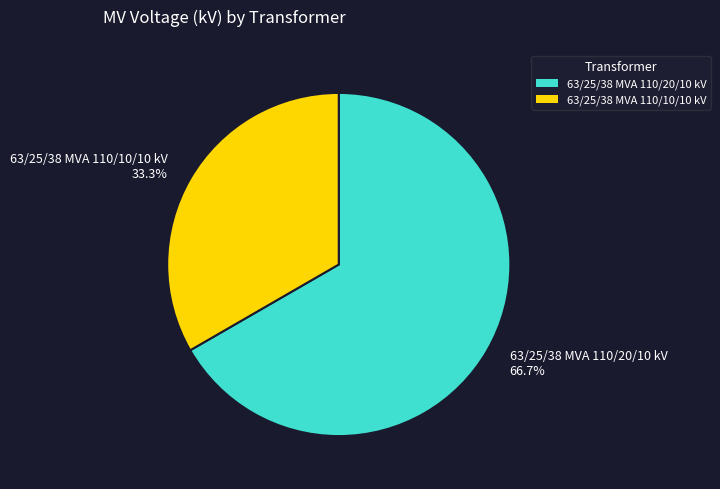

To the nearest percent, what percentage of the pie is 63/25/38 MVA 110/20/10 kV?

67%